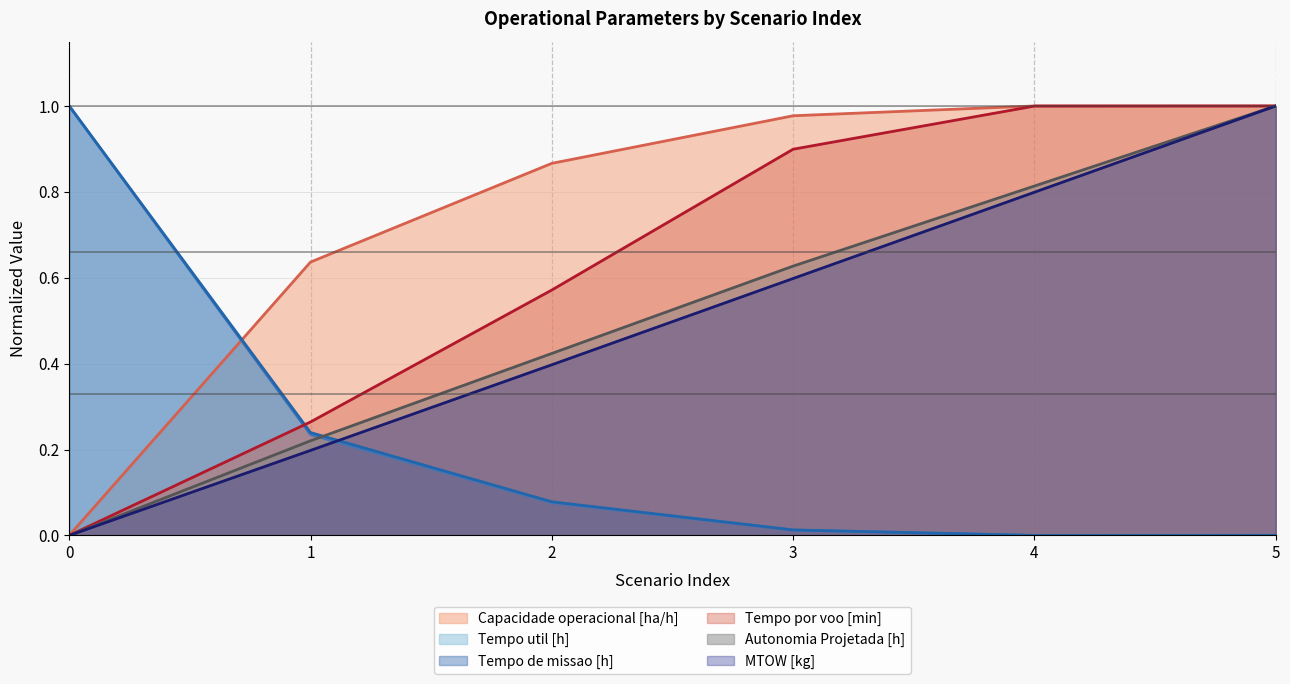

What is the difference between the Tempo de missao [h] values at 3 and 2?

0.1